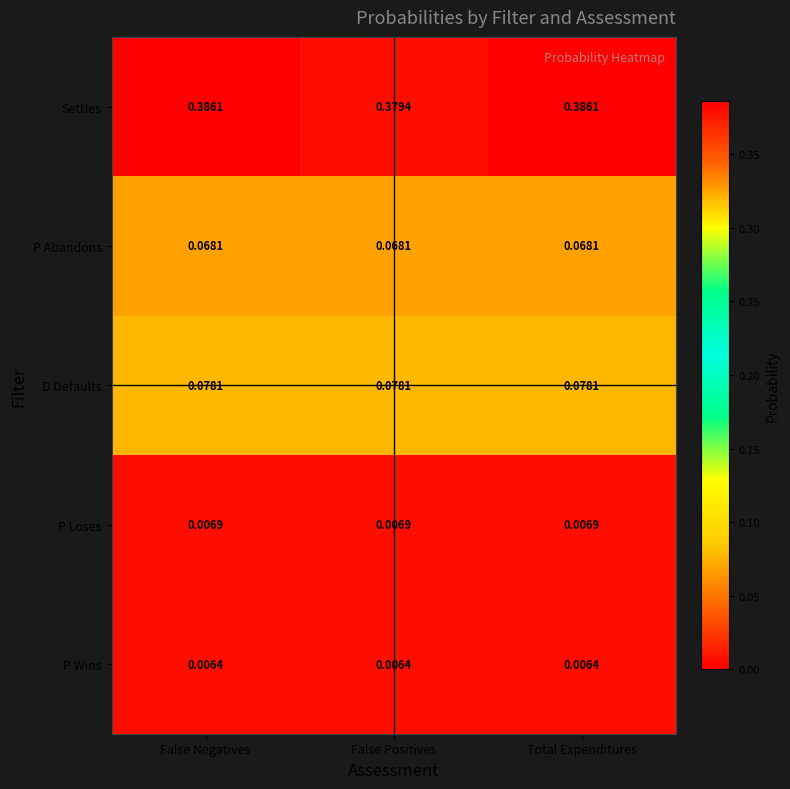

List the series in order of their peak value, lowest first.

P Wins, P Loses, P Abandons, D Defaults, Settles